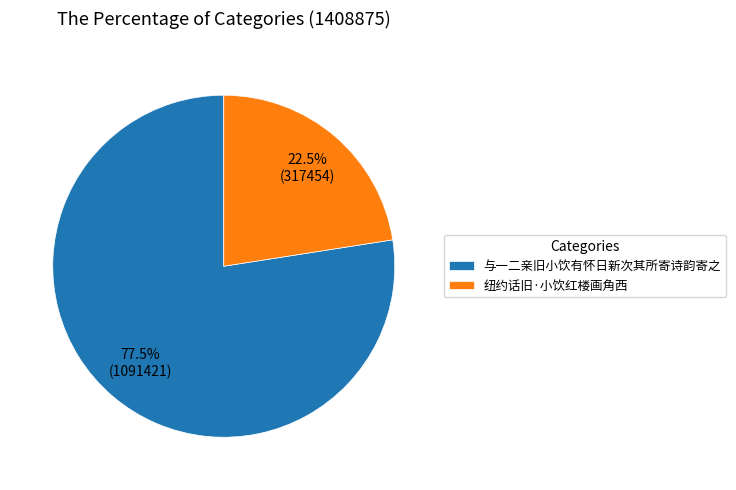

Does 纽约话旧·小饮红楼画角西 represent more than half of the total?

No